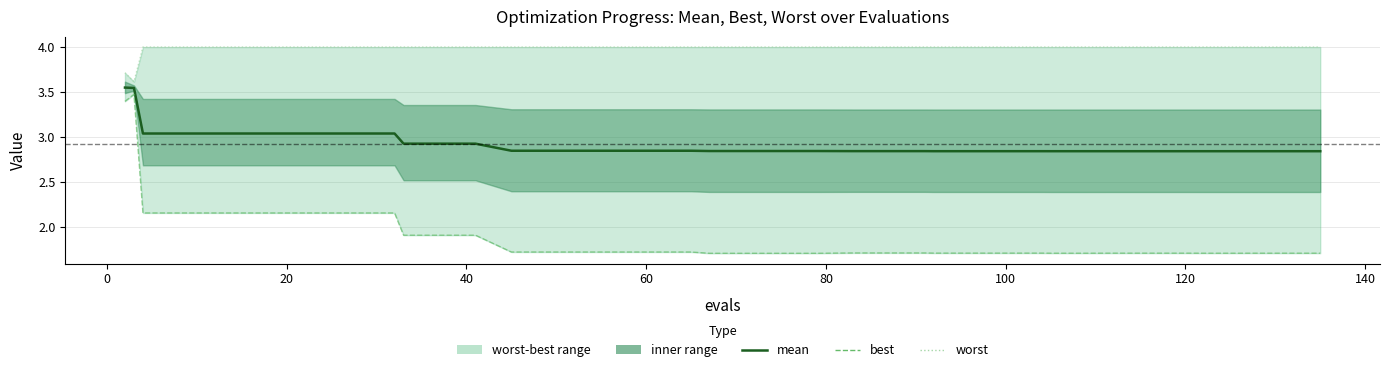

Which series has the largest range (max minus min)?

best